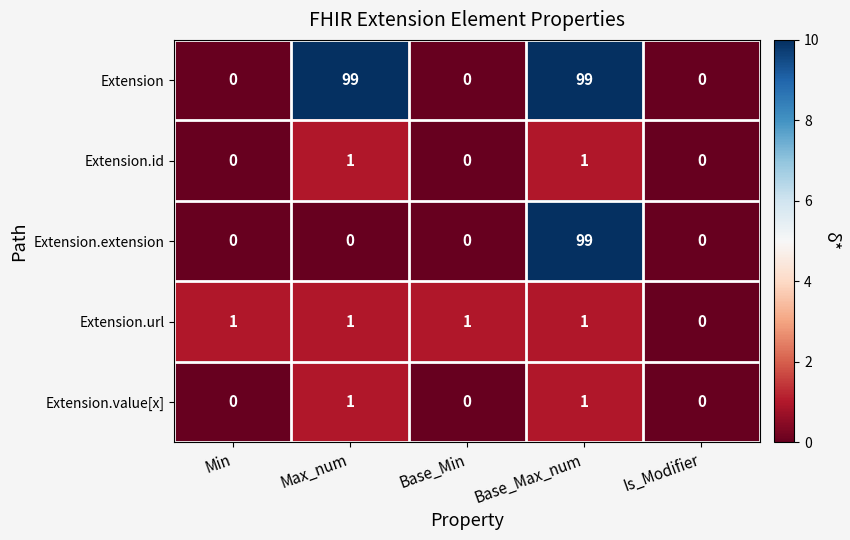

True or false: Extension.url has a value of 0 at Min.

False